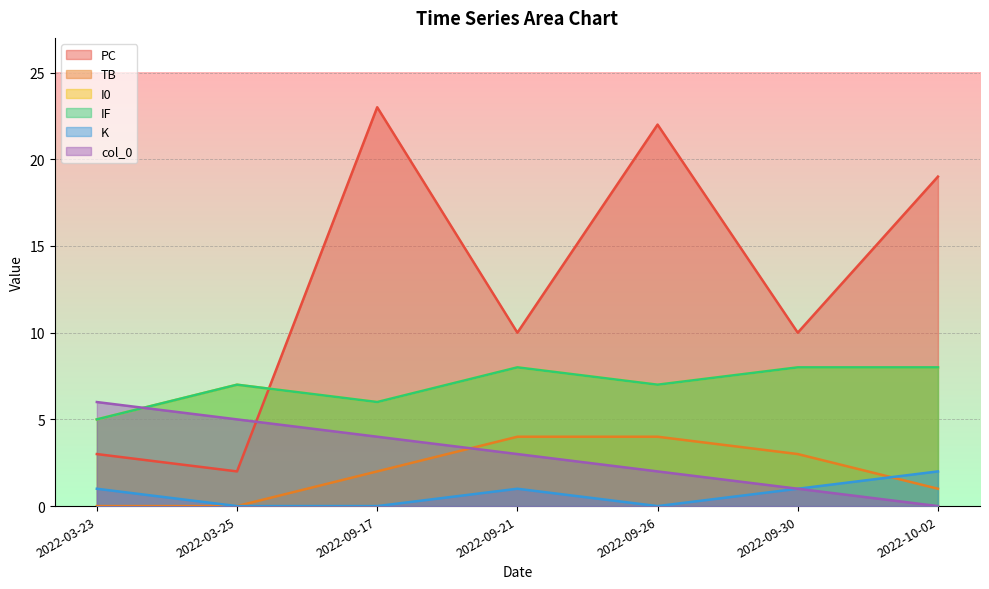

What position from the right is 2022-03-23?

7